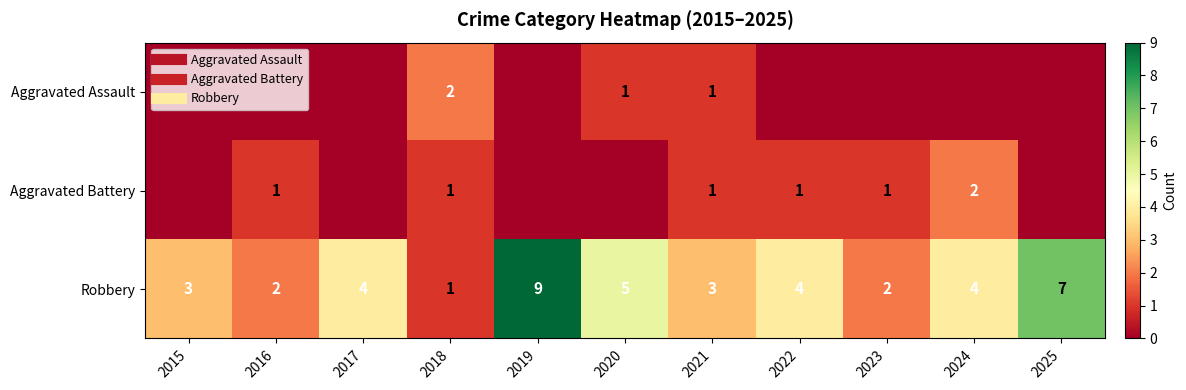

Where is Aggravated Assault nearest to the value 1?

2020